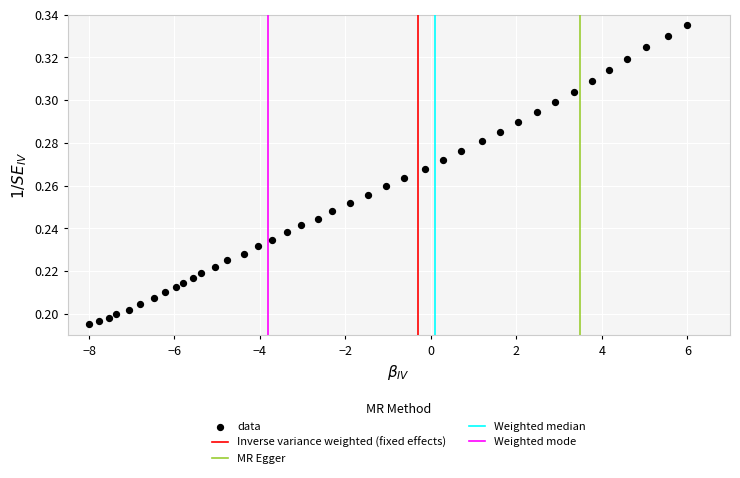

Count the number of points in this scatter plot.

40